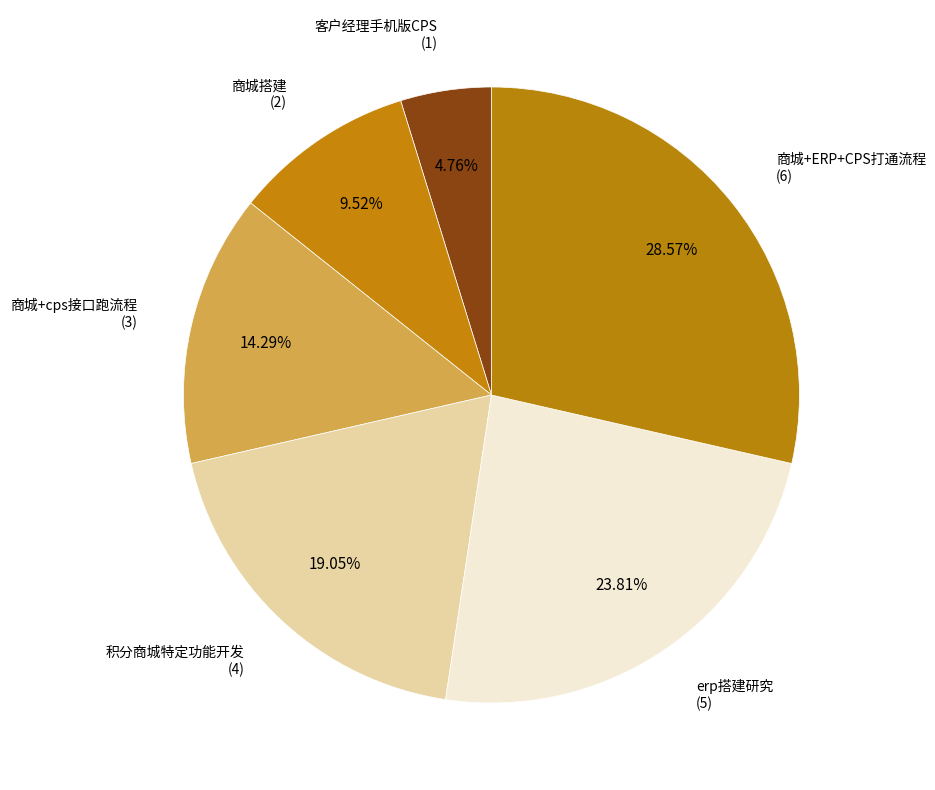

Does 积分商城特定功能开发 represent more than half of the total?

No